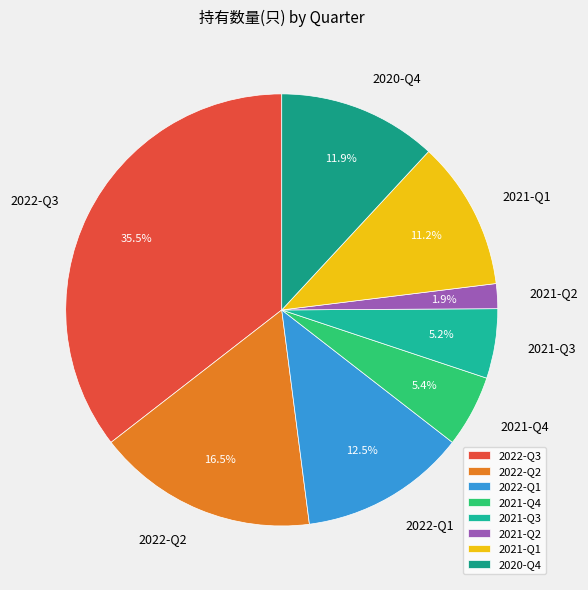

What portion of the pie excludes 2021-Q4?

94.6%